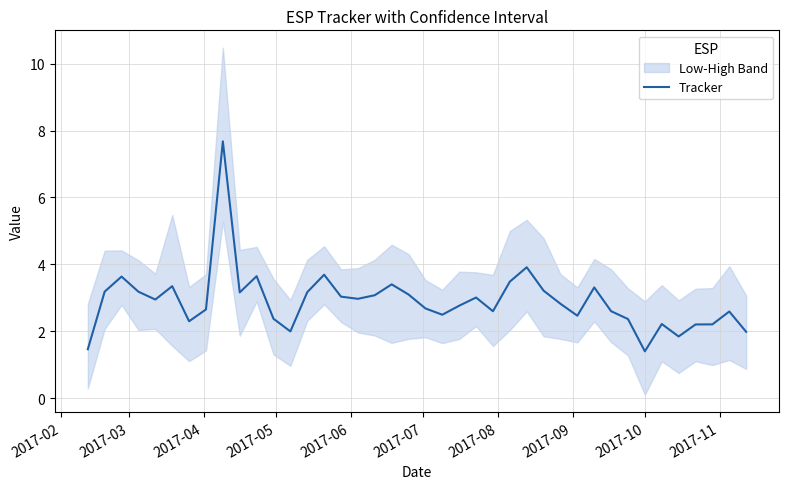

What is the highest value of the Tracker series?

7.7